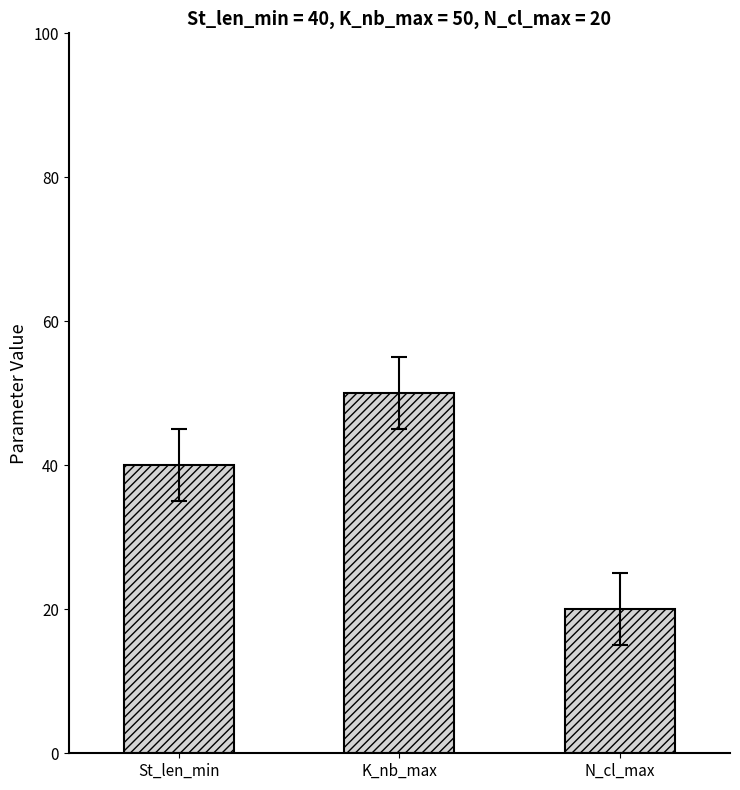

Reading right to left, extract all data points from this chart.

N_cl_max=20	K_nb_max=50	St_len_min=40